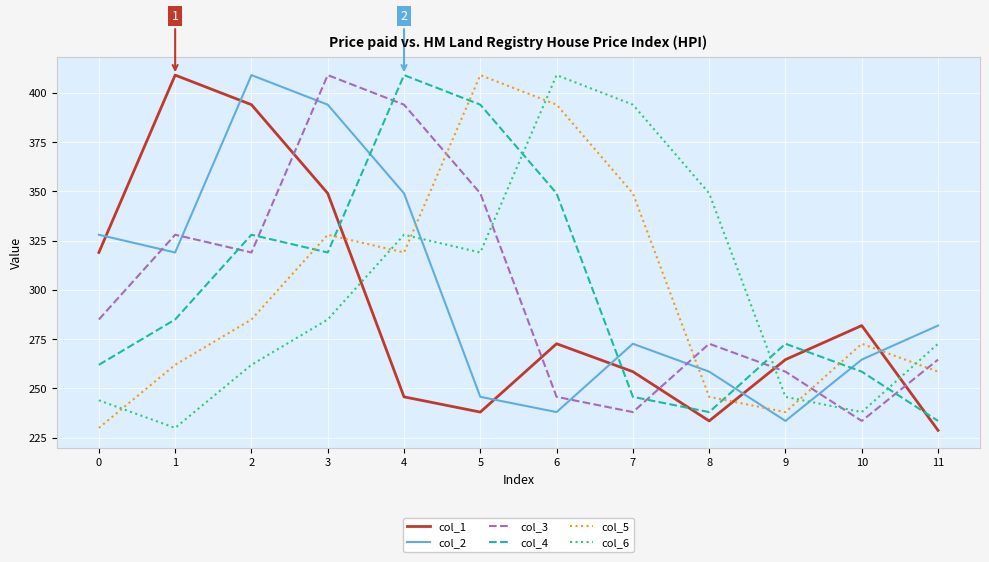

How many intersections are there between col_1 and col_5?

3